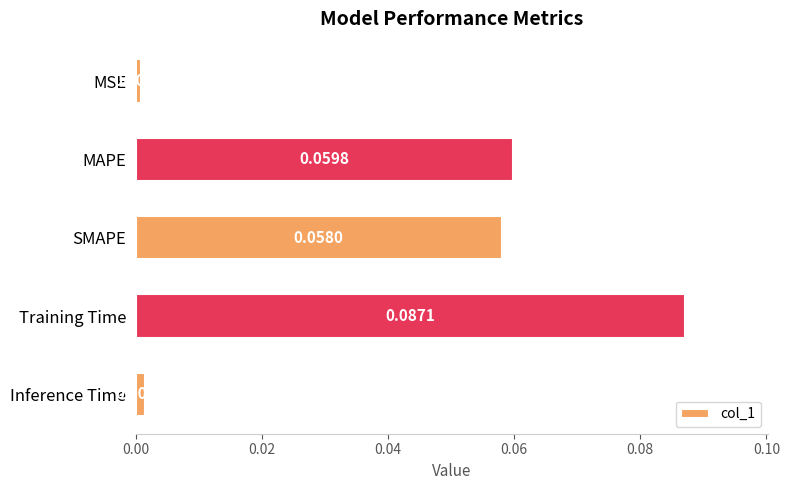

Rank the categories by value from lowest to highest.

MSE, Inference Time, SMAPE, MAPE, Training Time